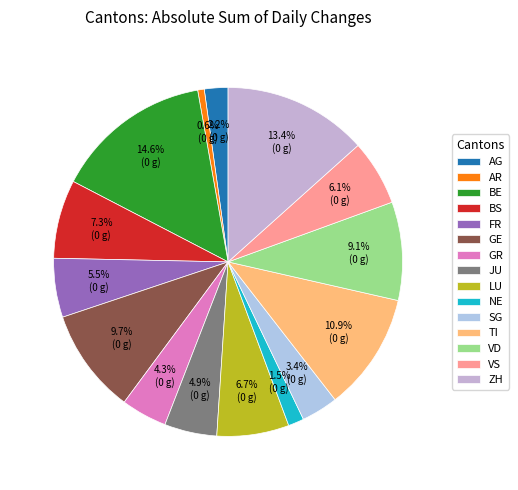

How many segments does this pie chart have?

15